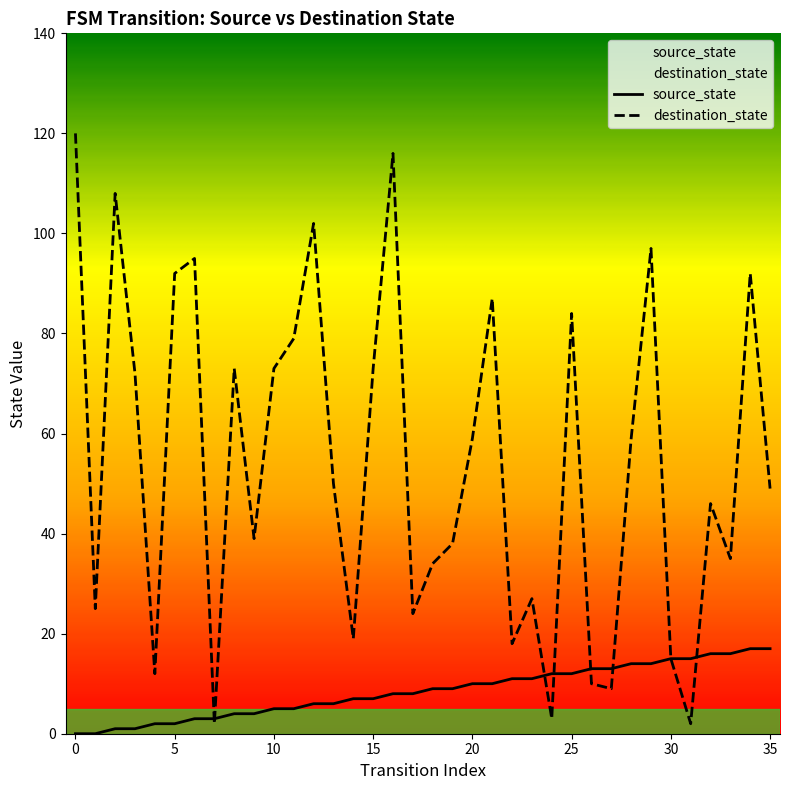

The value of source_state at 12 is 6. True or false?

True